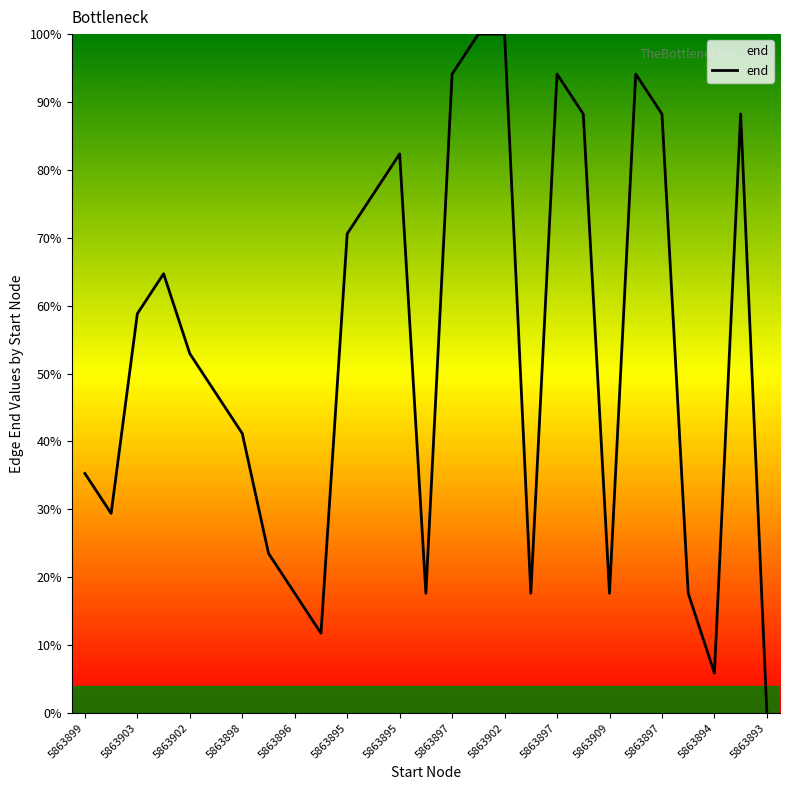

What is the difference between the maximum and minimum values?

100.0